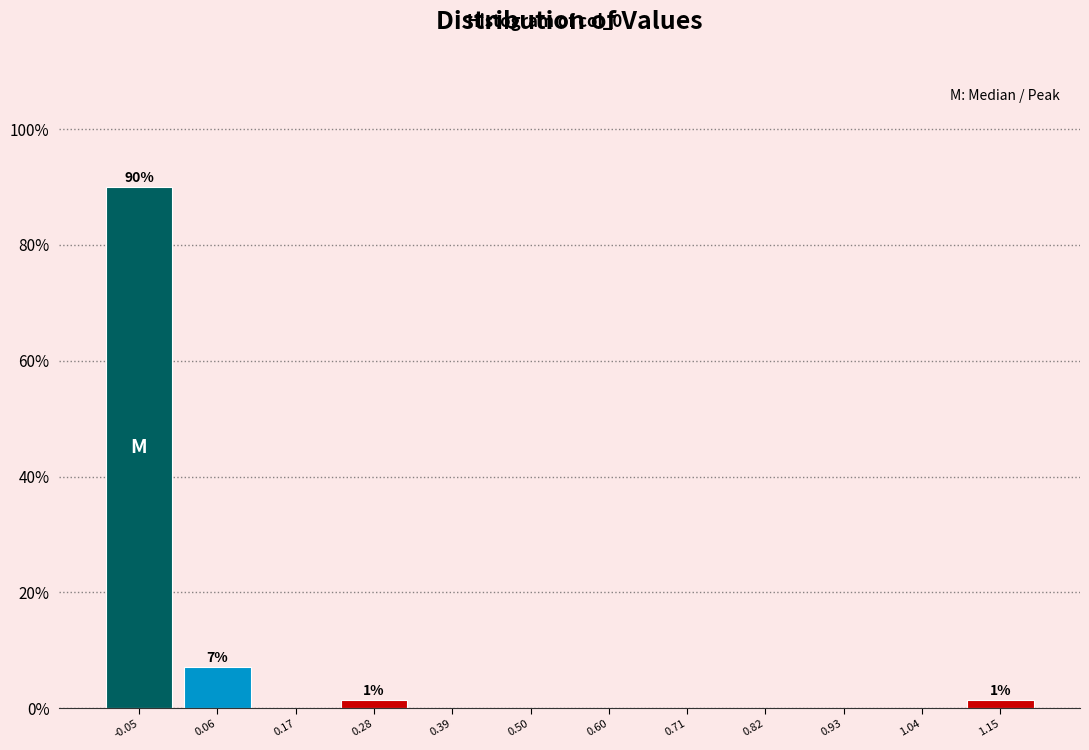

Which range on the x-axis has the tallest bar?

-0.10 to 0.00